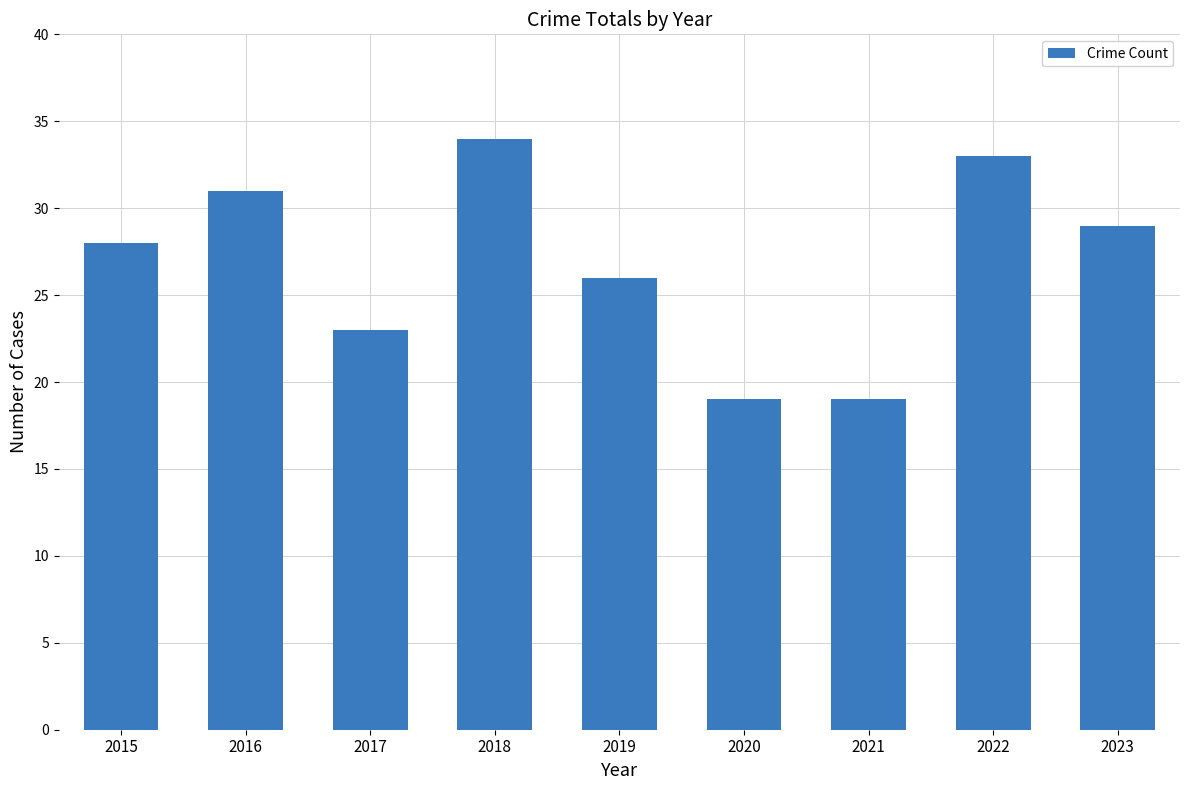

What is the approximate value at 2016?

31